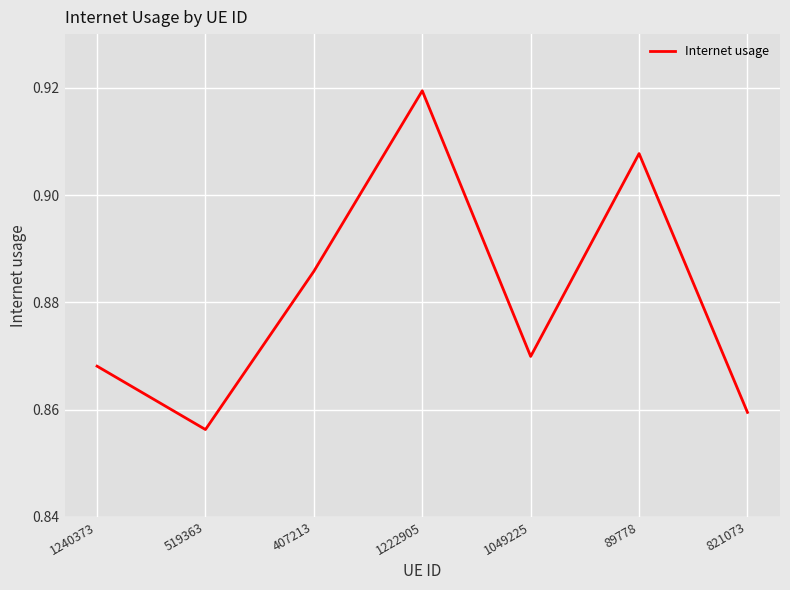

Where is the first local maximum?

1222905